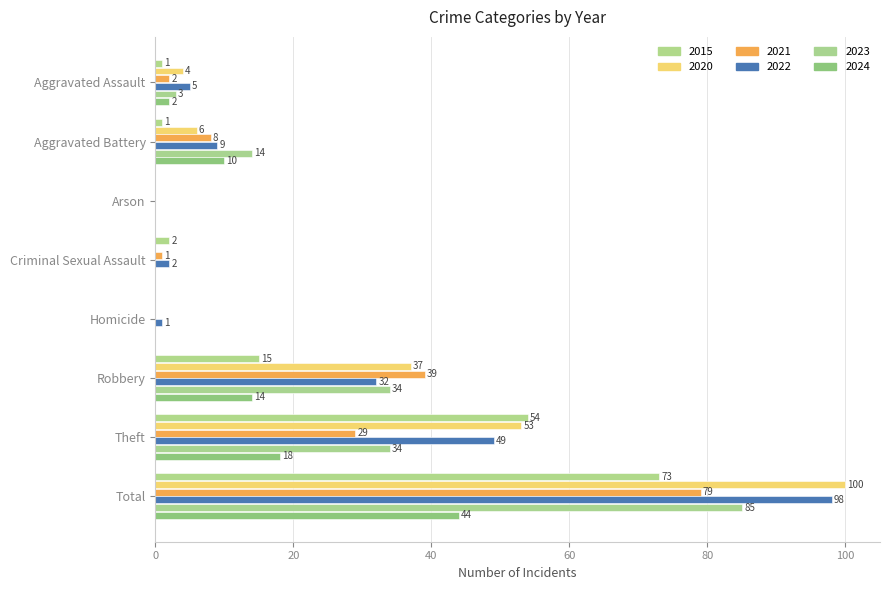

How many positive values does the 2021 series have?

6